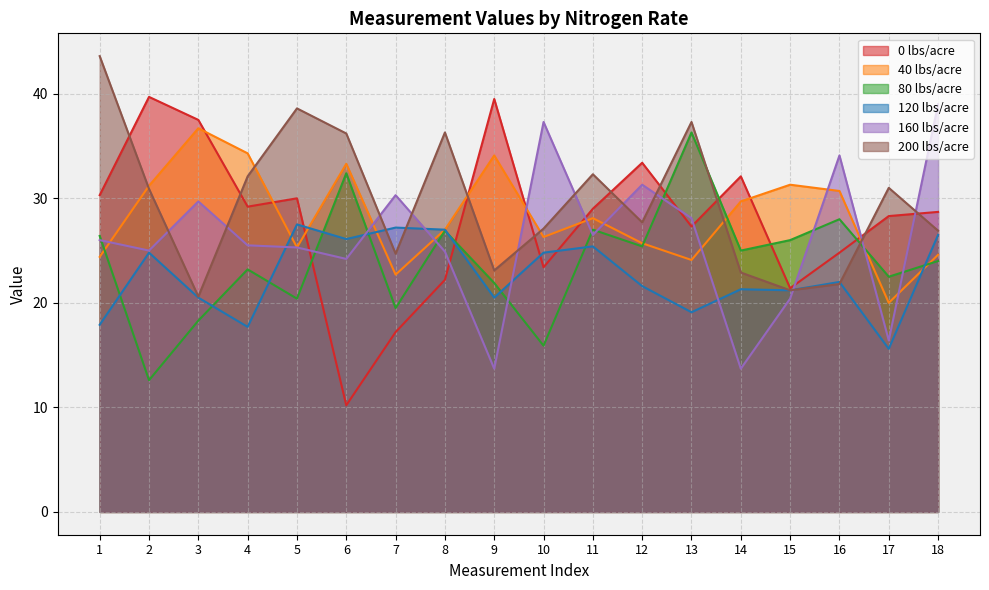

Between 15 and 17, which series saw the biggest shift?

40 lbs/acre